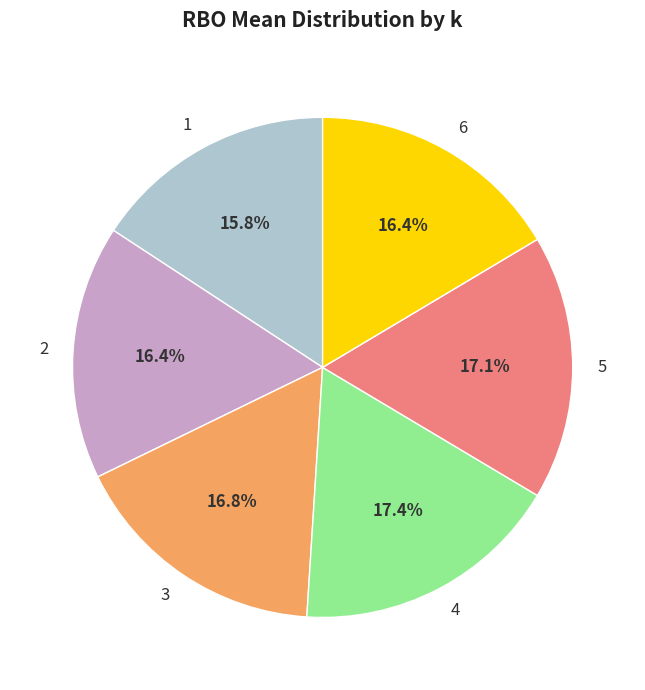

Does 3 represent more than half of the total?

No